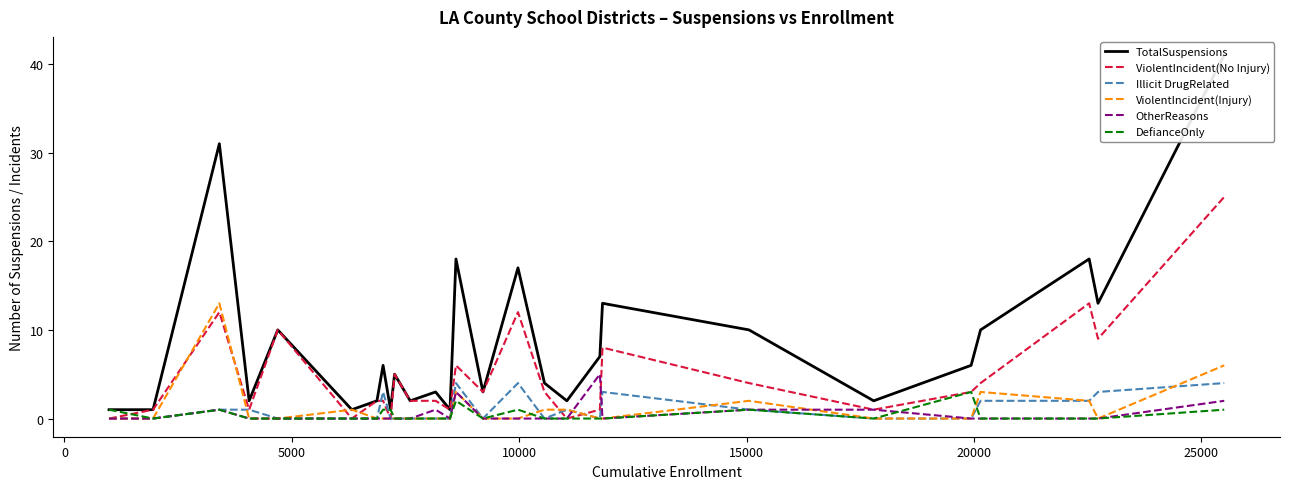

True or false: ViolentIncident(No Injury) has more than 0 interior local peaks.

True